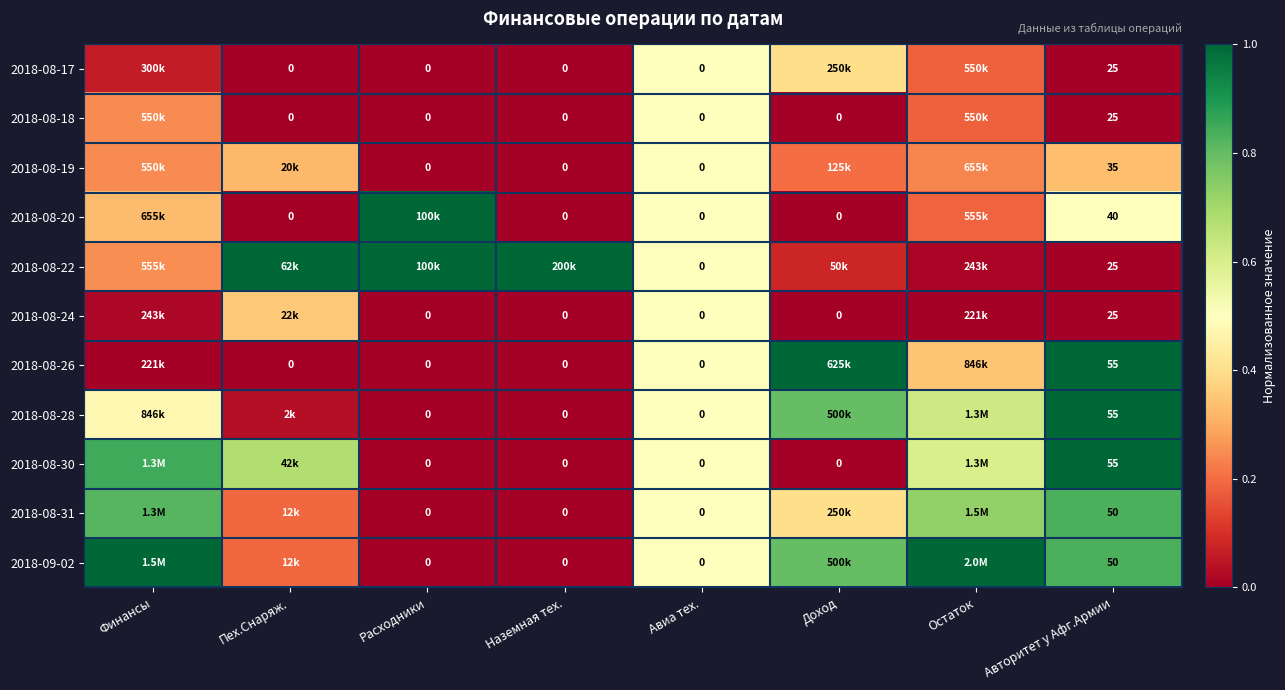

What is the spread (max minus min) of values at Финансы?

1.0